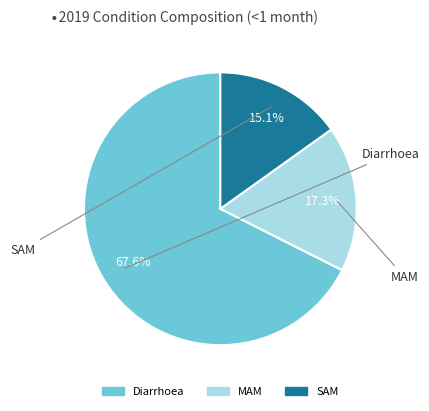

Which slice represents more than half of the pie?

Diarrhoea